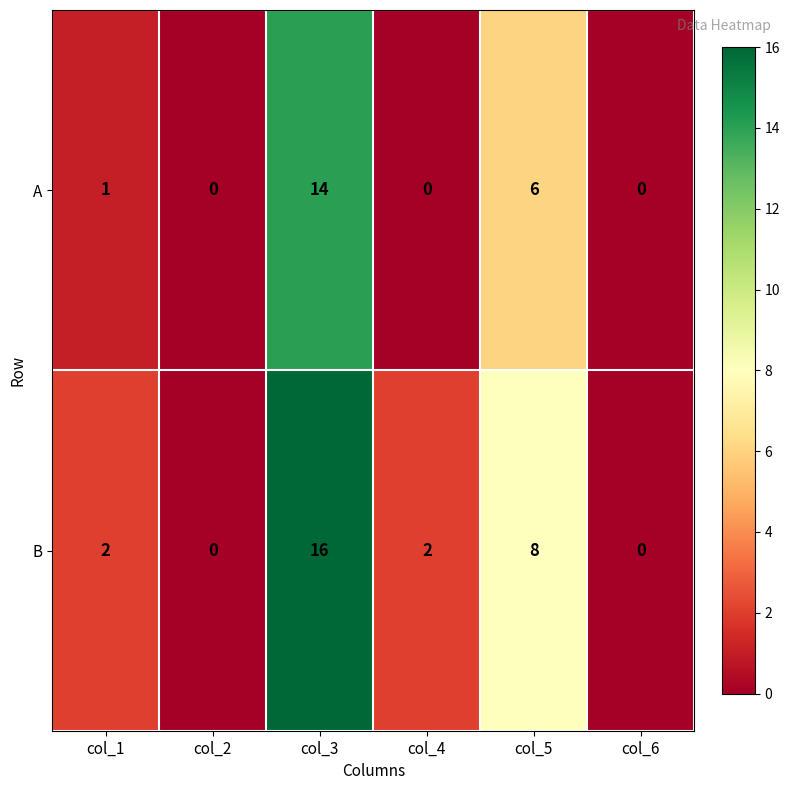

List the series in order of their peak value, highest first.

B, A